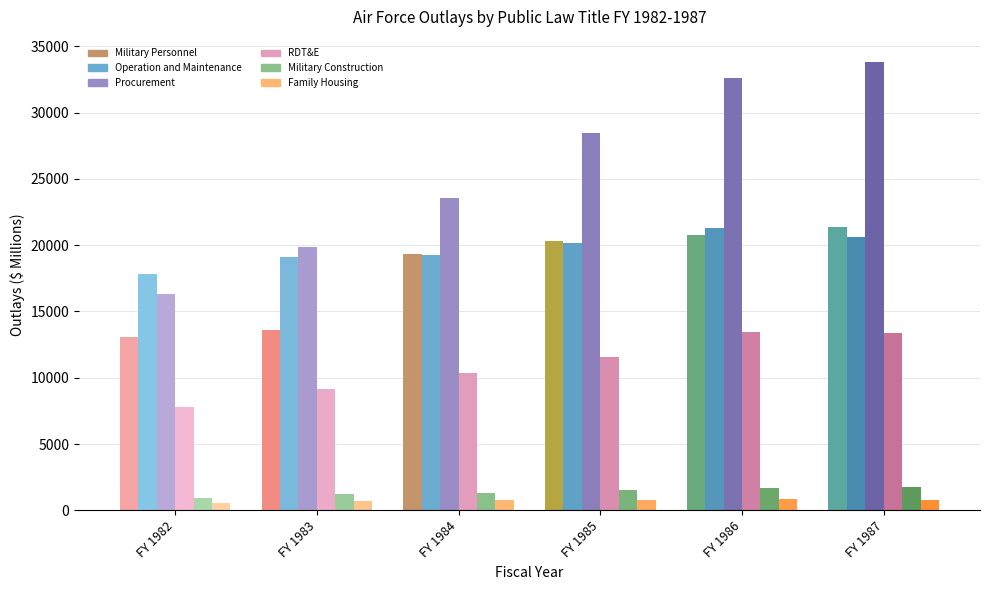

Rank the categories by Procurement value from lowest to highest.

FY 1982, FY 1983, FY 1984, FY 1985, FY 1986, FY 1987